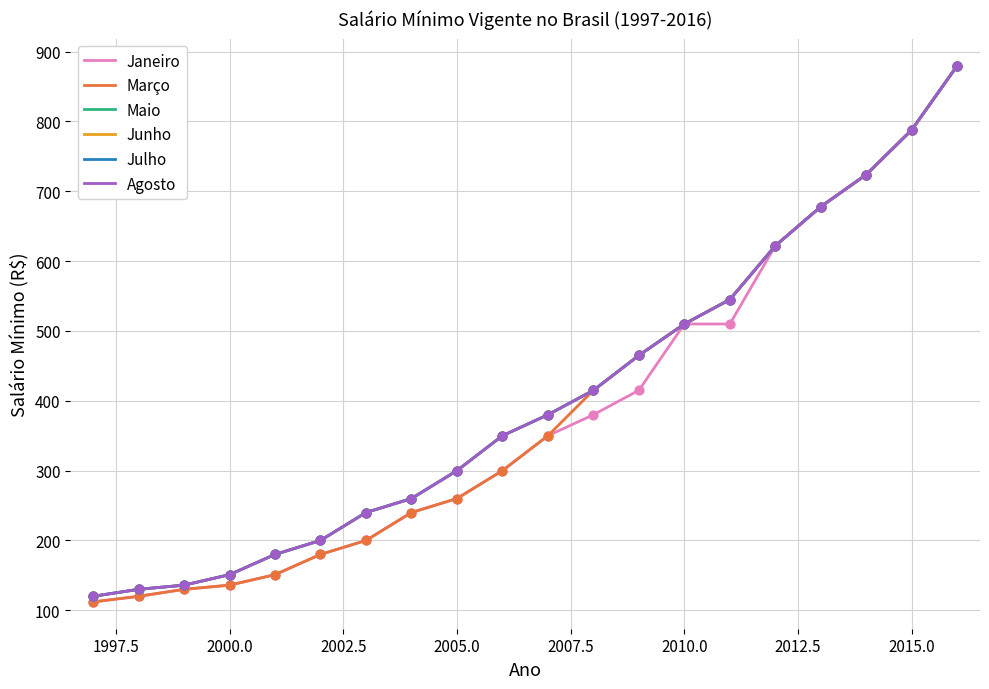

Does the chart have visible grid lines?

Yes